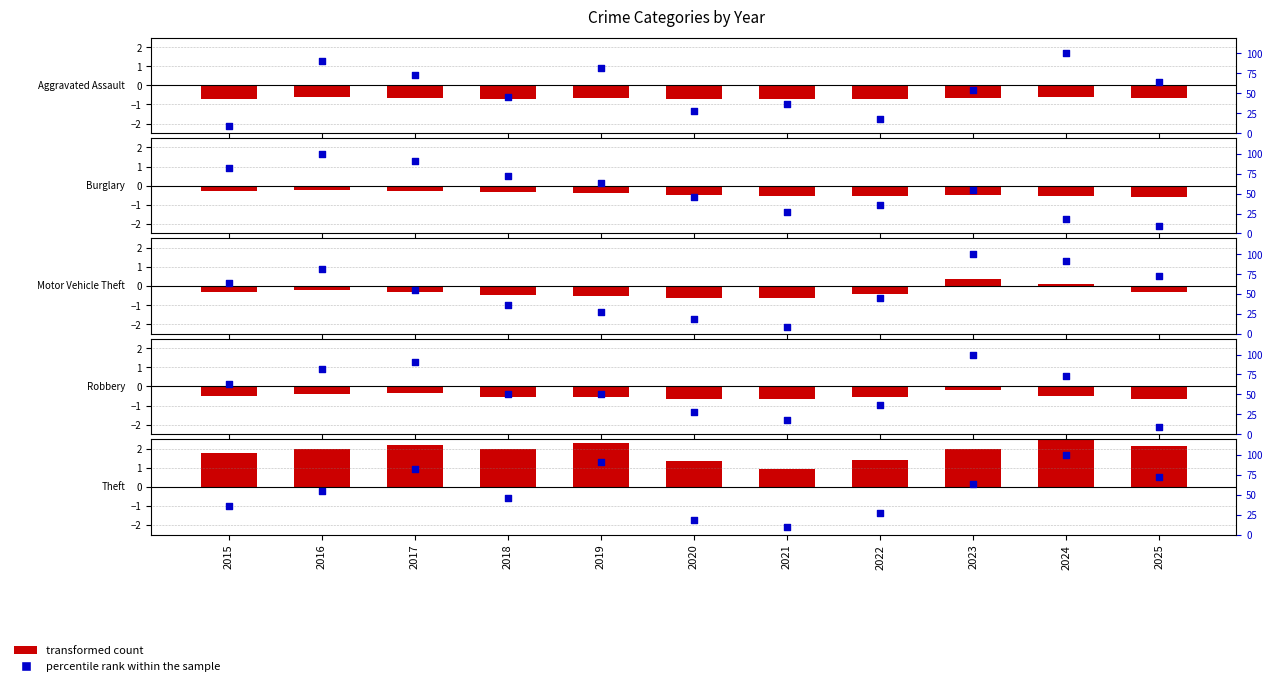

At how many categories does at least one series exceed 0?

11